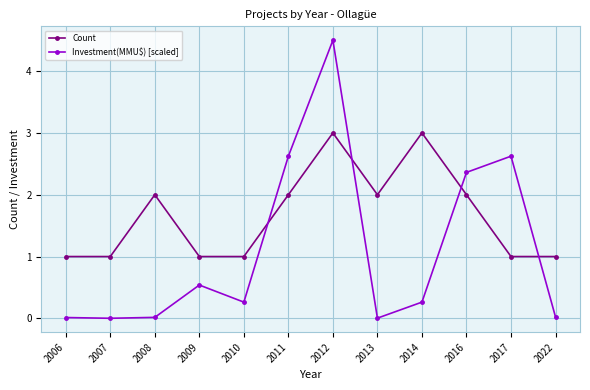

What are all the series names shown in the legend?

Count, Investment(MMU$) [scaled]